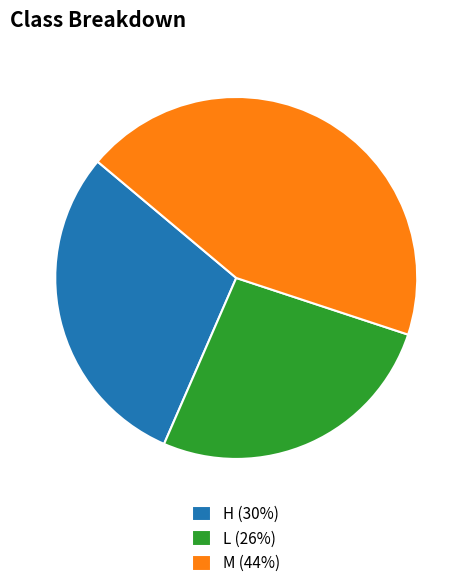

Does any single category account for the majority?

No